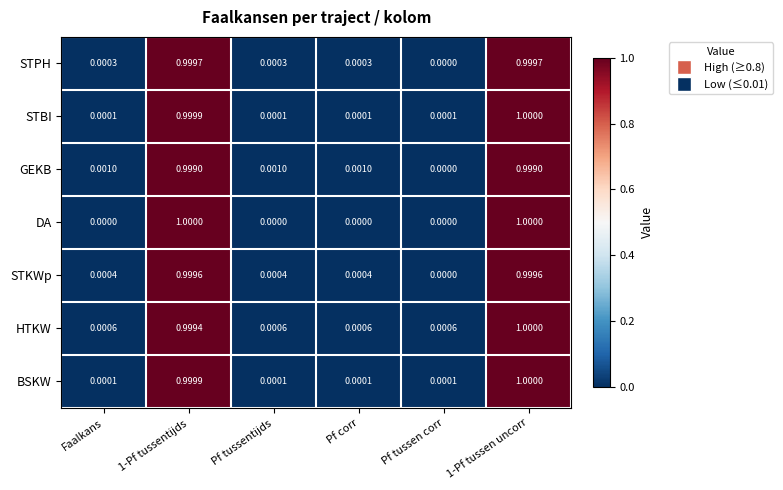

Which series has the largest total across all categories?

HTKW